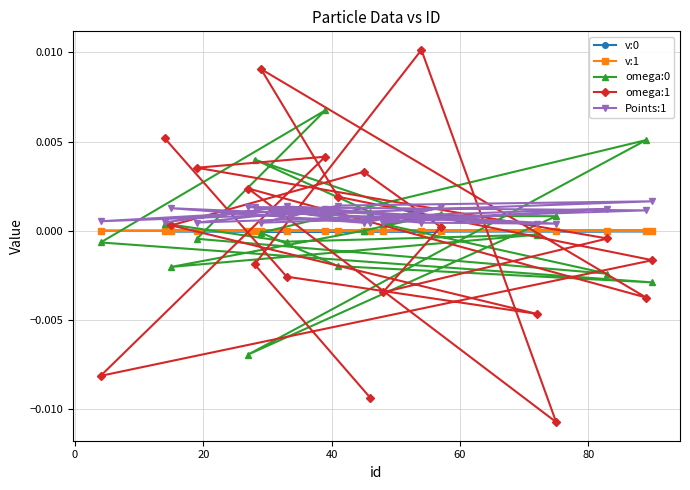

How many lines are shown in the chart?

5